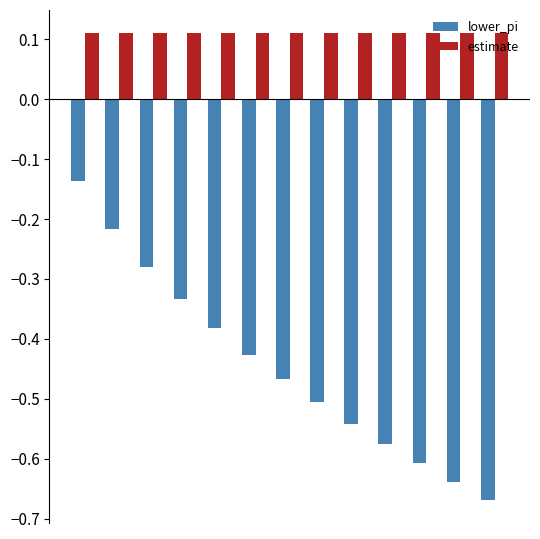

At how many categories does at least one series exceed 0?

13